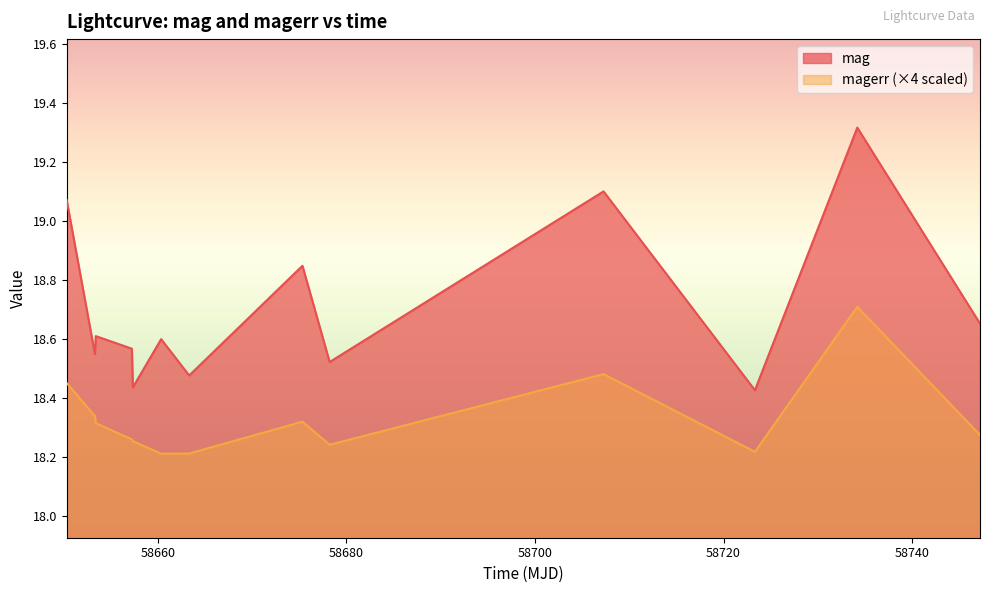

List the labels in order of magerr value, smallest first.

58660.3388772998, 58663.31576390006, 58723.32966439985, 58678.215104199946, 58657.33829860017, 58657.23554399982, 58747.20818290021, 58653.40111109987, 58675.33047450008, 58653.31635419978, 58650.31605320005, 58707.26961810002, 58734.189641200006